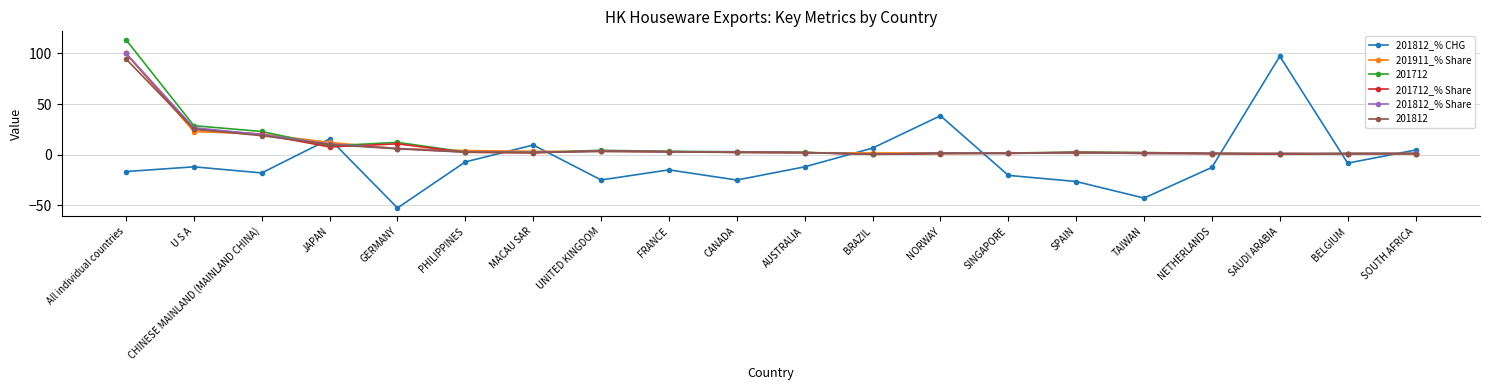

How many interior local valleys does the 201812_% CHG series have?

6